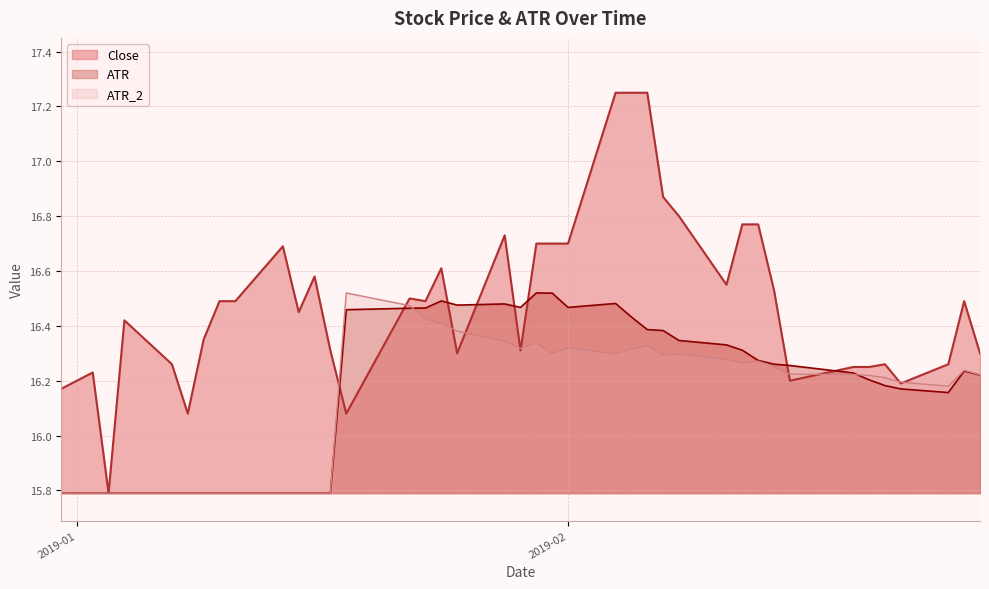

How many categories are shown in the chart?

40